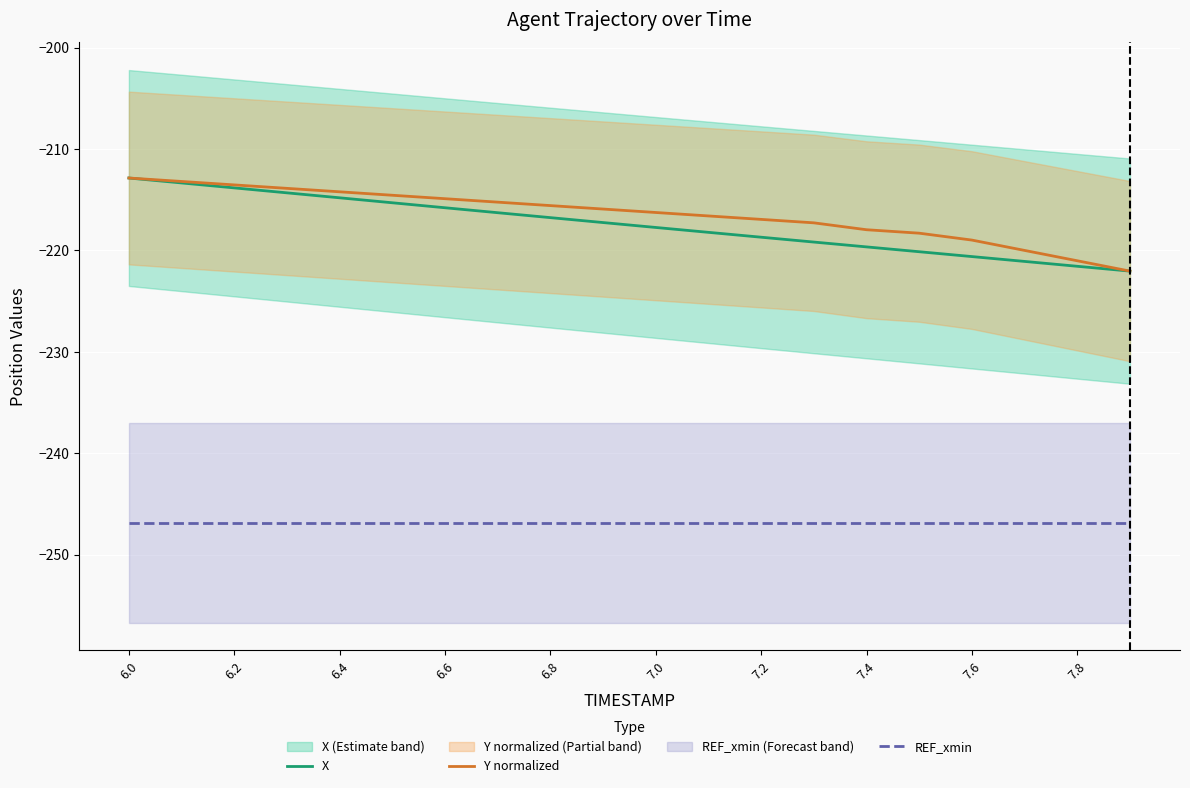

What is the maximum value for REF_xmin?

-246.8